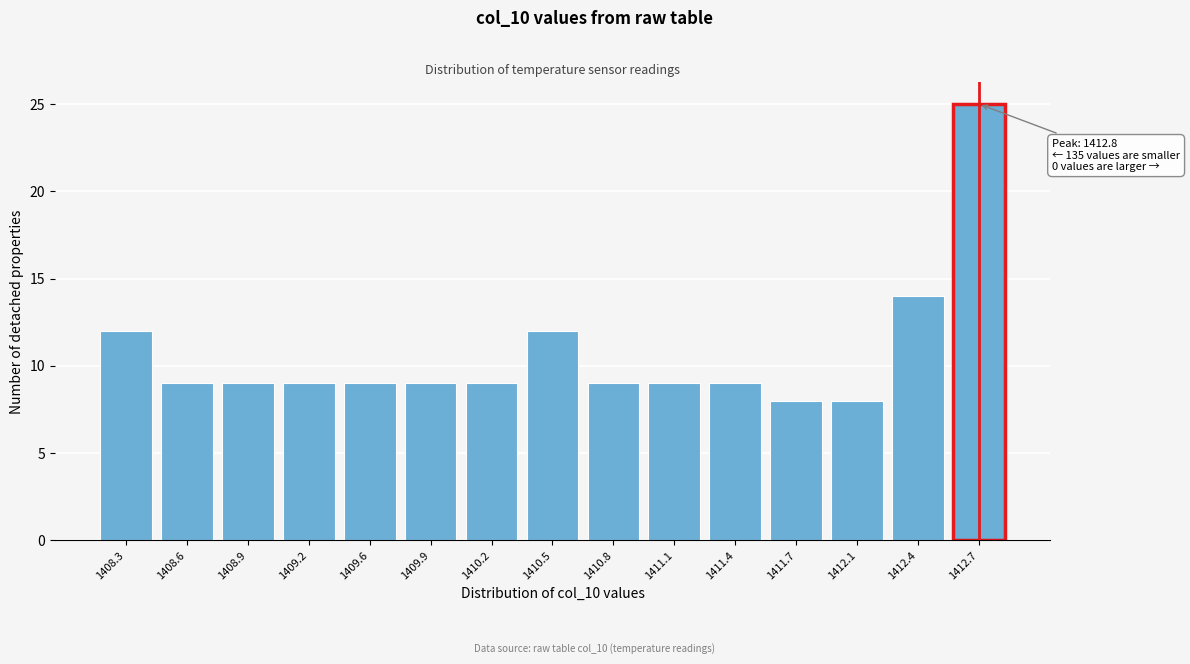

Reading right to left, list all the values displayed in this chart.

25	14	8	8	9	9	9	12	9	9	9	9	9	9	12